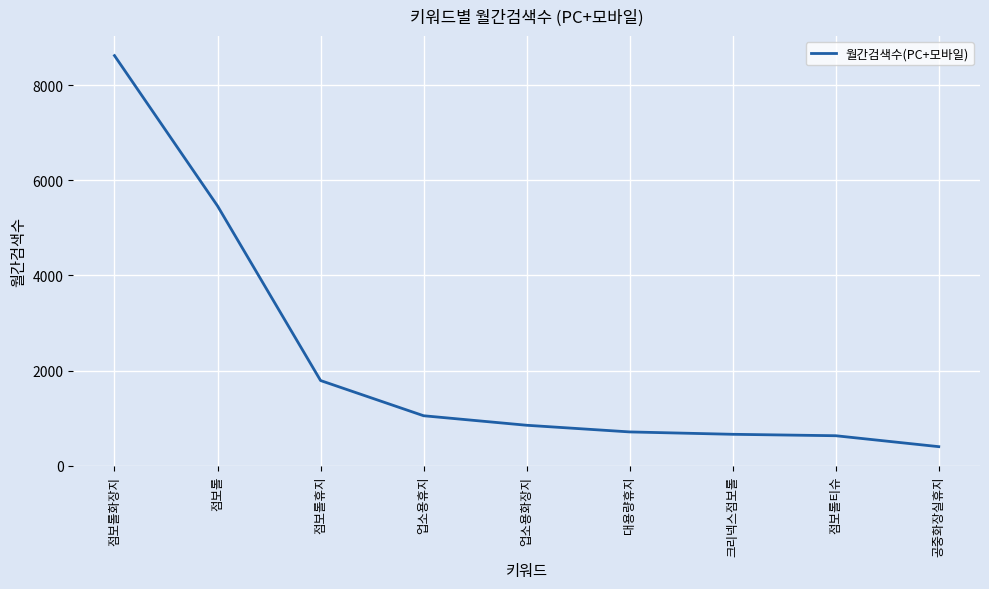

What position from the left is 업소용화장지?

5